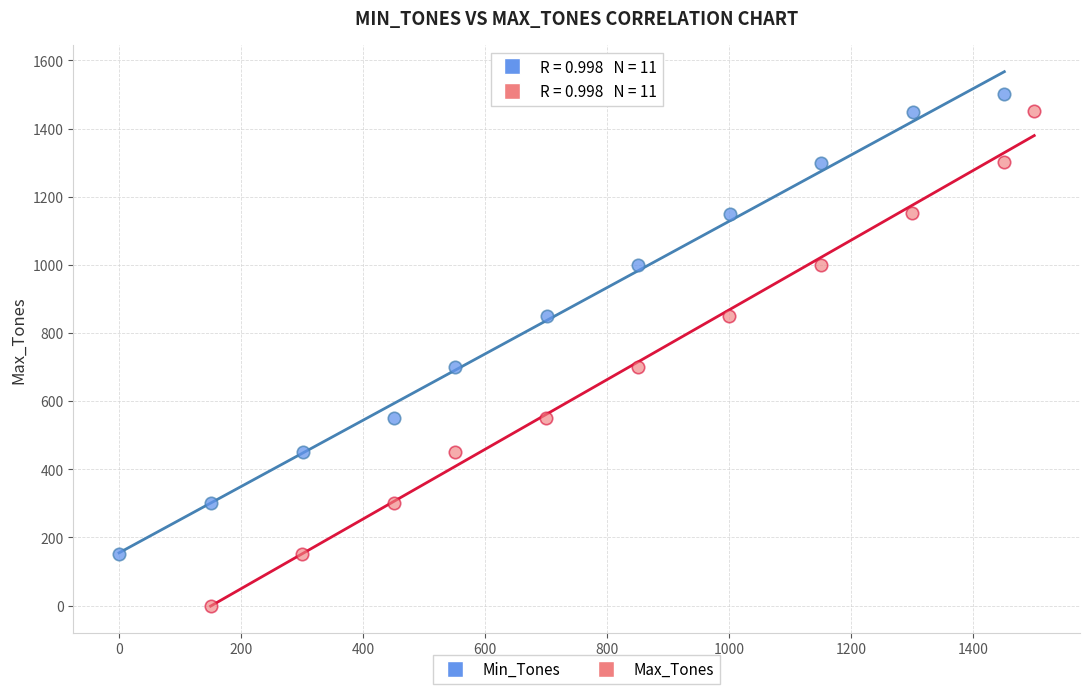

What are all the series names shown in the legend?

Min_Tones, Max_Tones